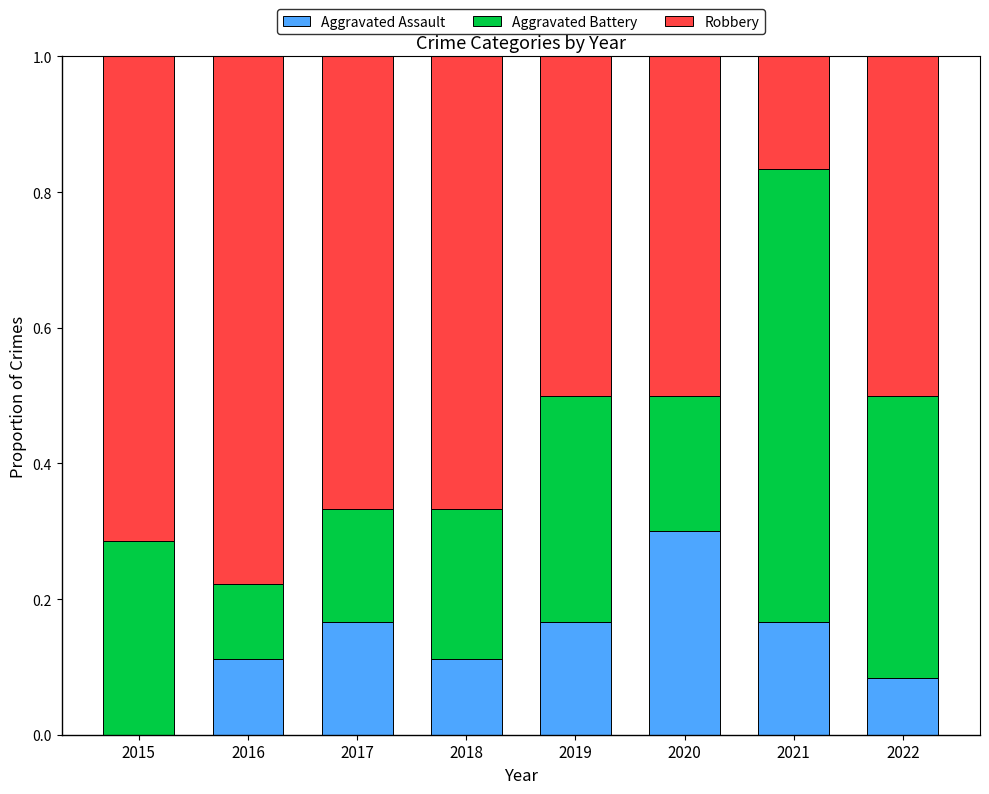

At which label does Aggravated Assault reach its peak?

2020